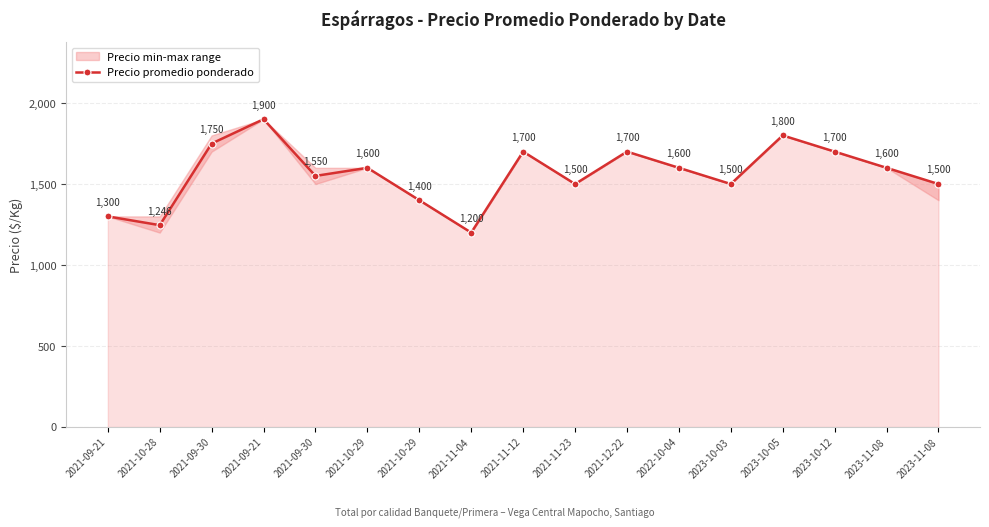

List the labels in order of value, largest first.

2021-09-21, 2023-10-05, 2021-09-30, 2021-11-12, 2021-12-22, 2023-10-12, 2021-10-29, 2022-10-04, 2023-11-08, 2021-09-30, 2021-11-23, 2023-10-03, 2023-11-08, 2021-10-29, 2021-09-21, 2021-10-28, 2021-11-04